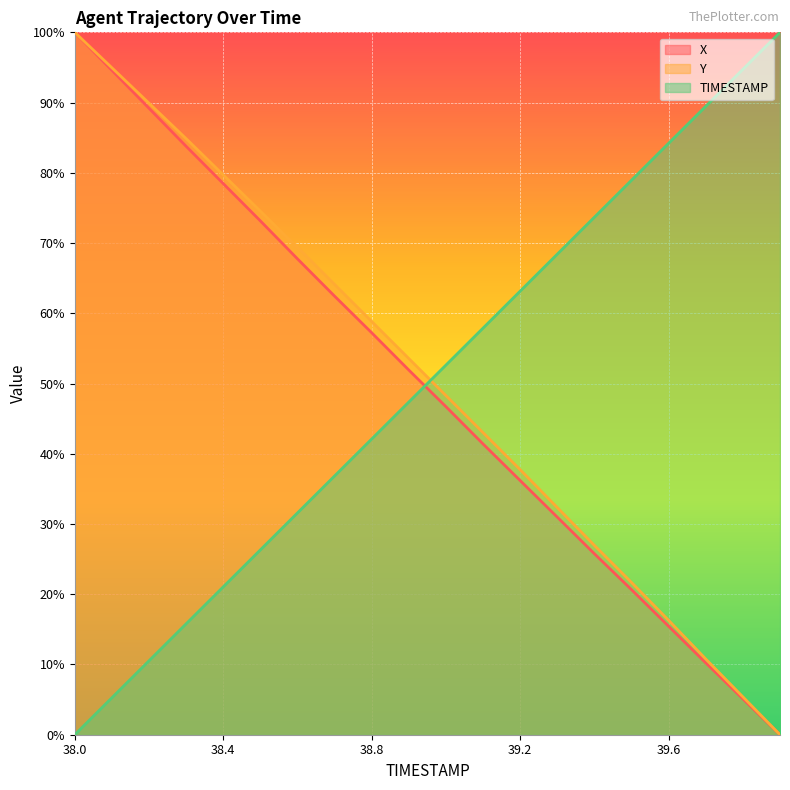

True or false: TIMESTAMP has a value of 0.1 at 38.1.

False